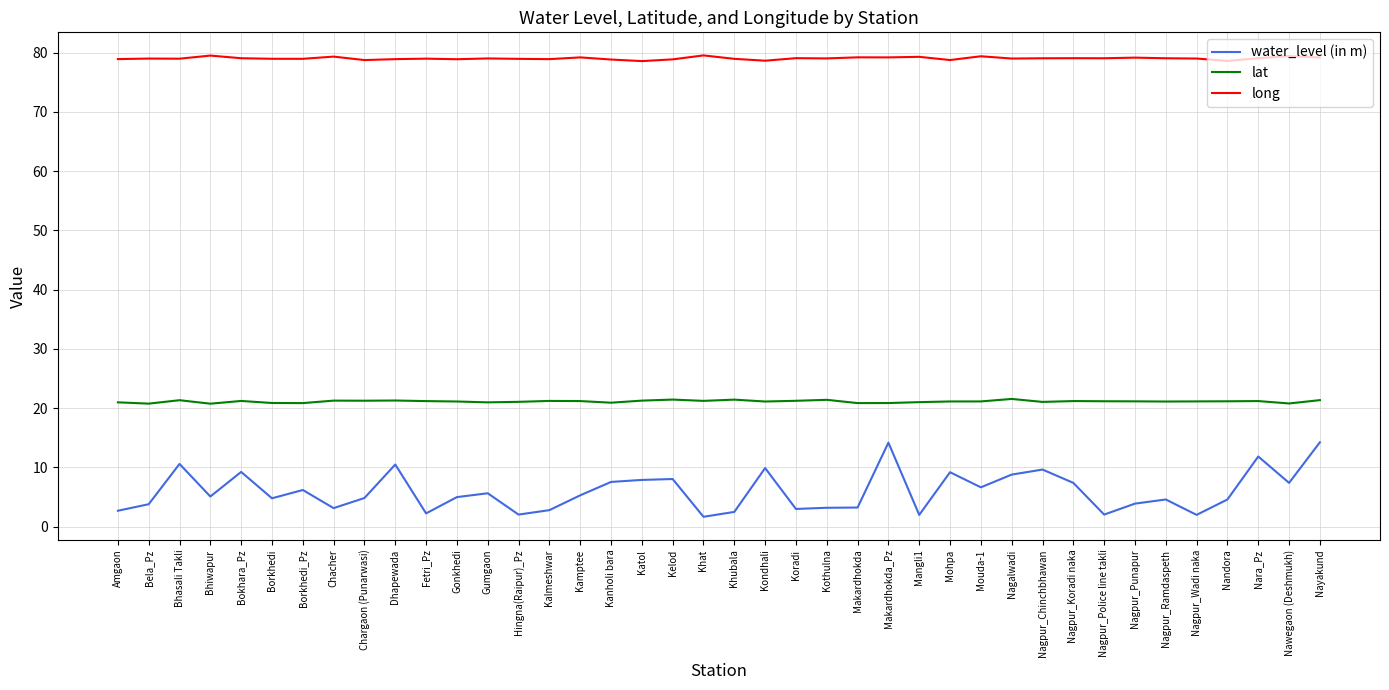

Between Makardhokda_Pz and Nagpur_Wadi naka, which series saw the biggest shift?

water_level (in m)